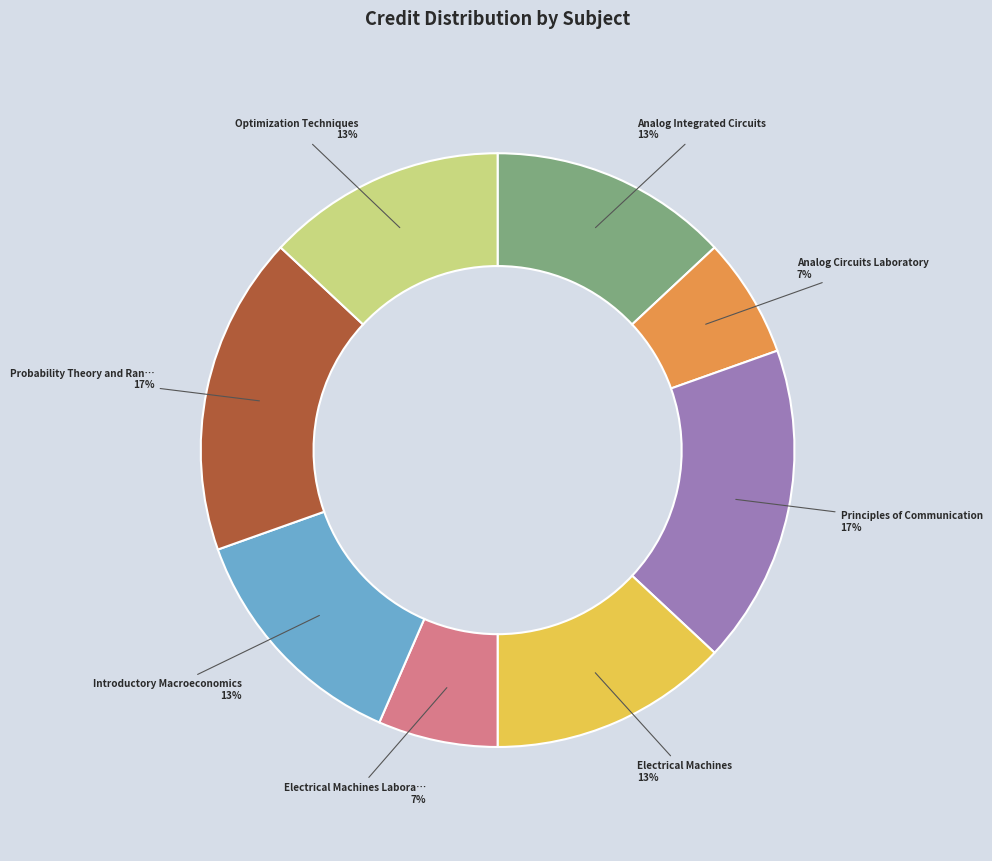

To the nearest percent, what is the average slice percentage?

12%